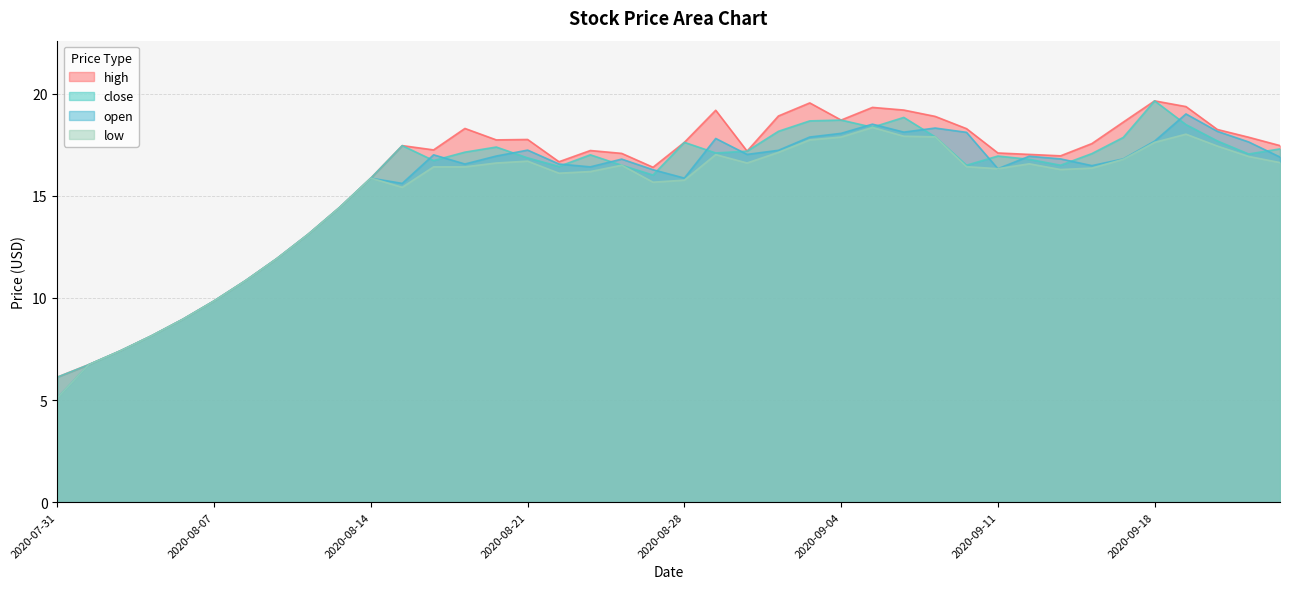

Which label corresponds to the largest value in the chart?

2020-09-18